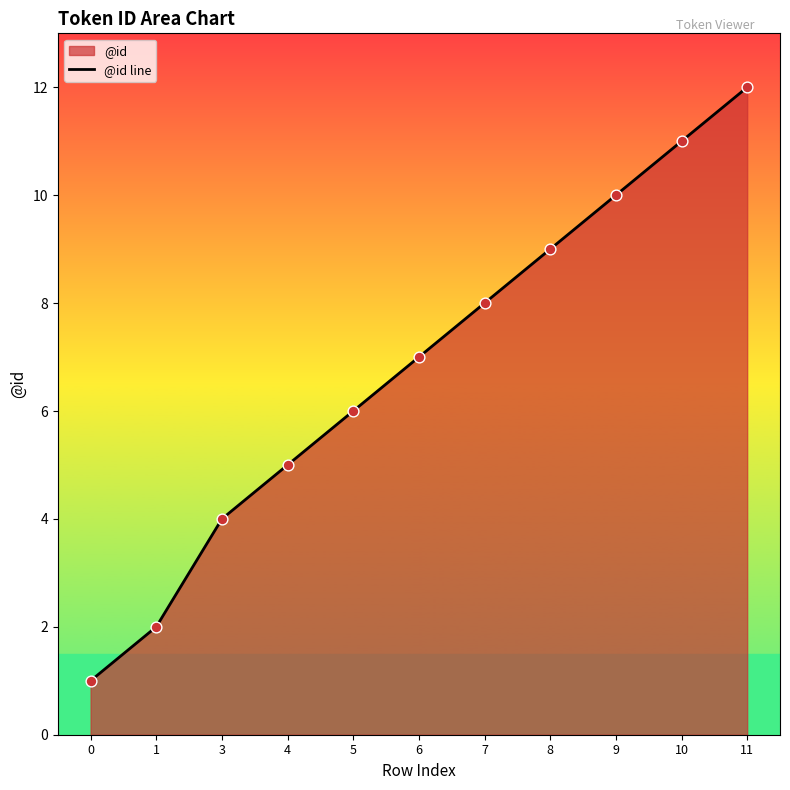

Which has a higher value, 5 or 4?

5